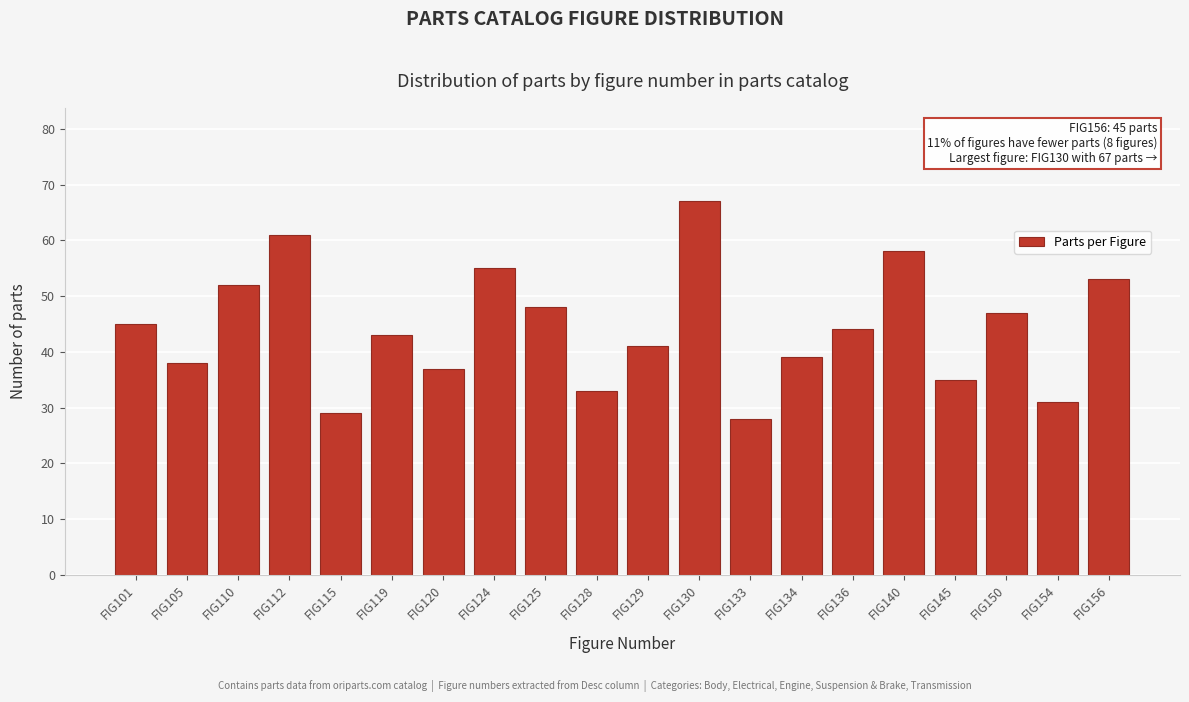

Reading left to right, what are all the values shown in this chart?

FIG101=45	FIG105=38	FIG110=52	FIG112=61	FIG115=29	FIG119=43	FIG120=37	FIG124=55	FIG125=48	FIG128=33	FIG129=41	FIG130=67	FIG133=28	FIG134=39	FIG136=44	FIG140=58	FIG145=35	FIG150=47	FIG154=31	FIG156=53